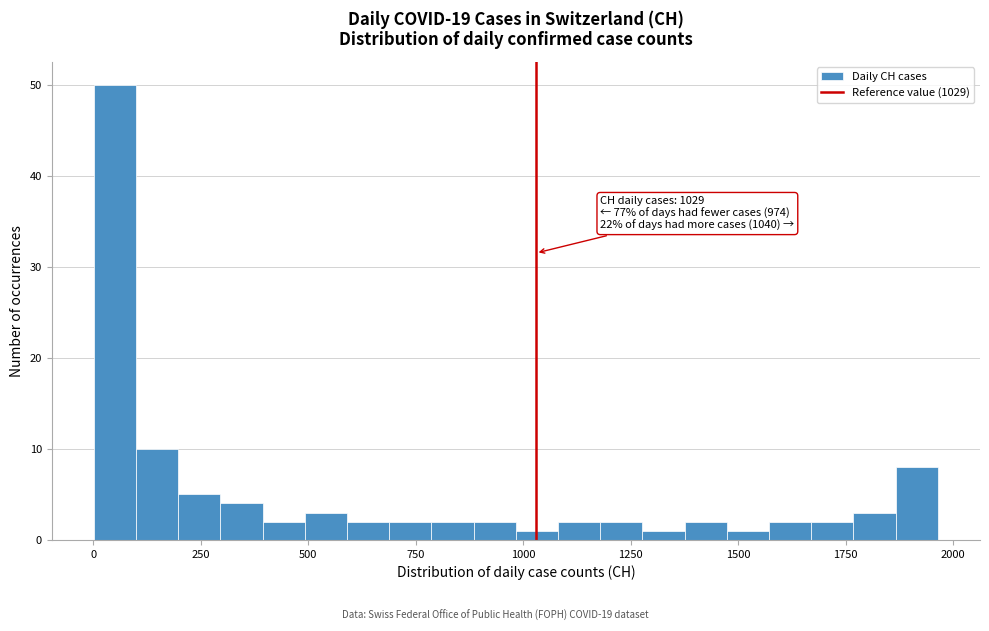

Read against the x-axis, roughly where is the centre of the tallest bar?

50